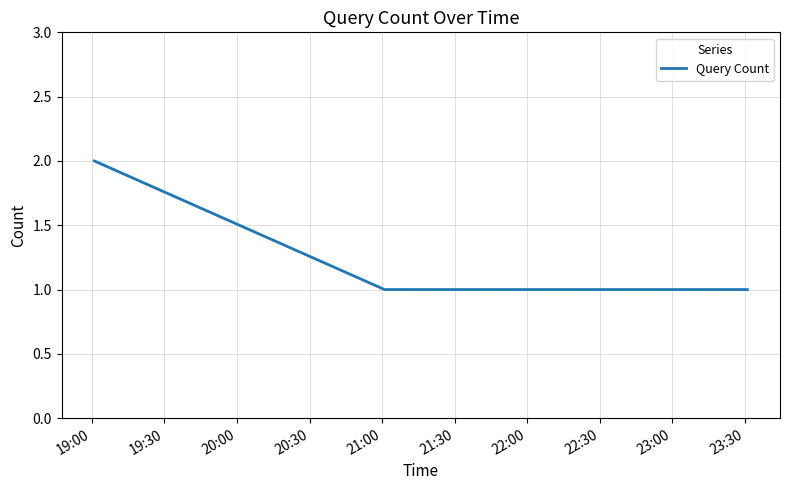

Reading right to left, list all the values displayed in this chart.

1	1	2